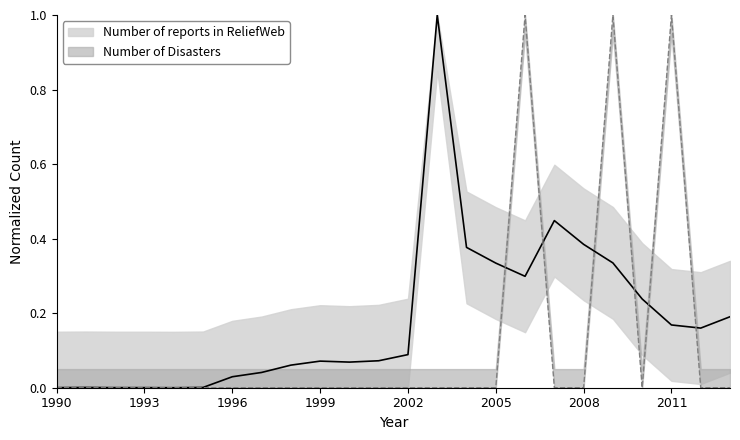

How many intersections are there between Number of reports in ReliefWeb and Number of Disasters?

6